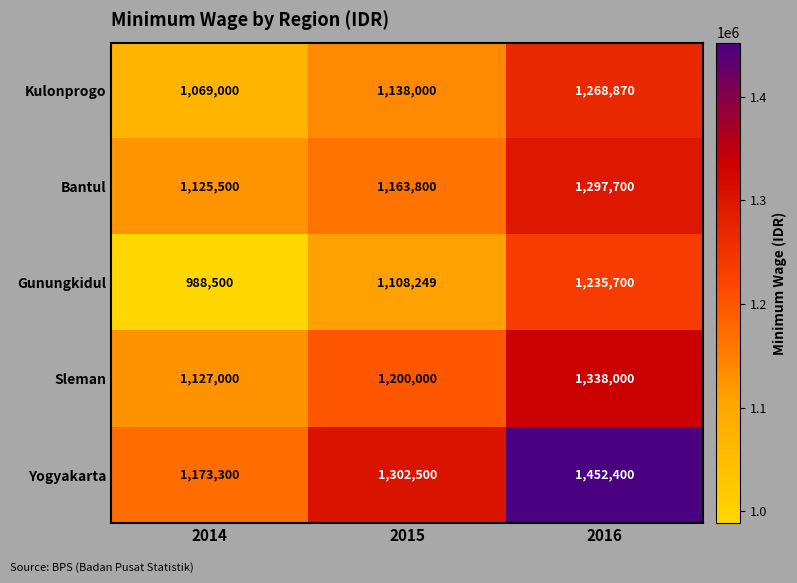

Which series changed the most between 2014 and 2015?

Yogyakarta